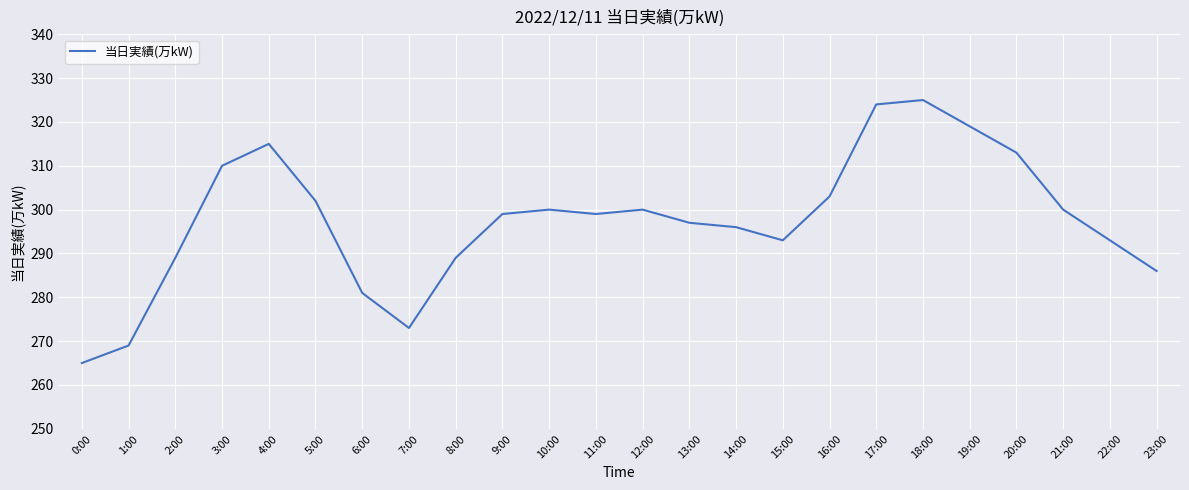

What is the change in value from 20:00 to 21:00?

-13